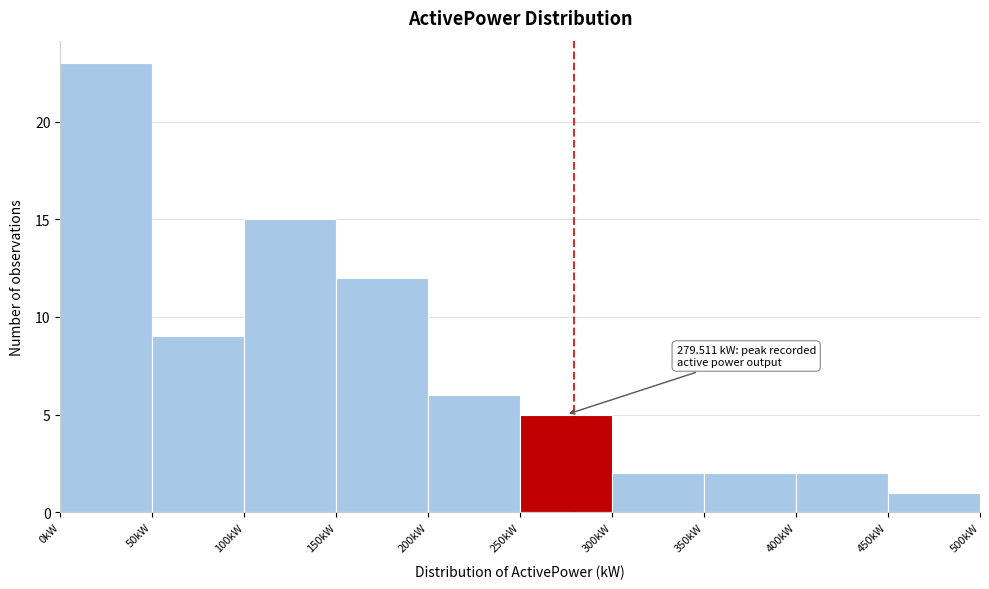

Over which range of the x-axis is the bar tallest?

0 to 50